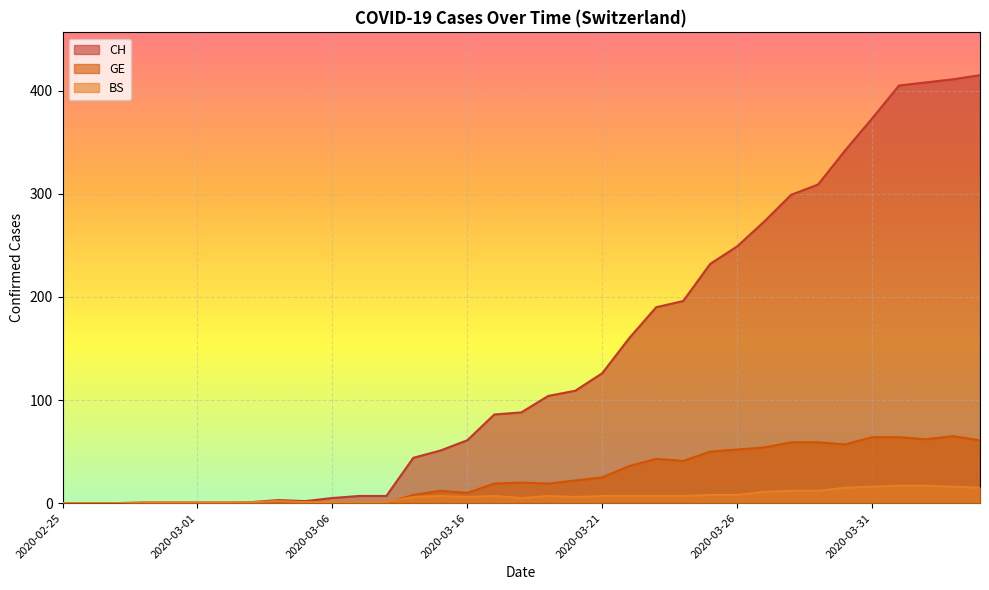

Which series has the largest range (max minus min)?

CH